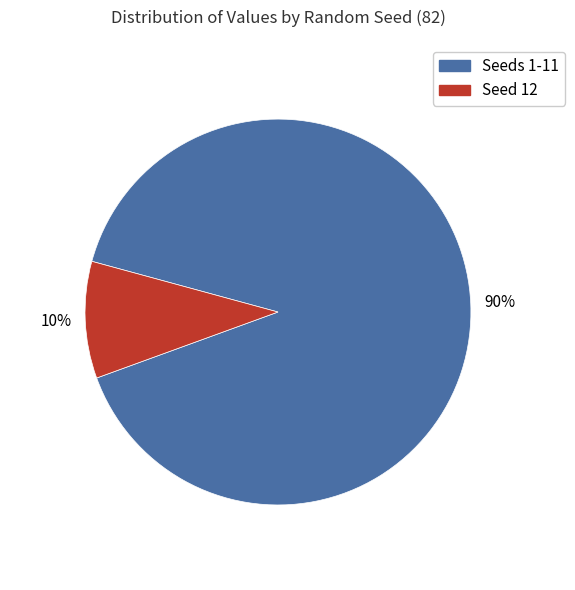

To the nearest percent, what is the difference between the largest and smallest slice percentages?

80%